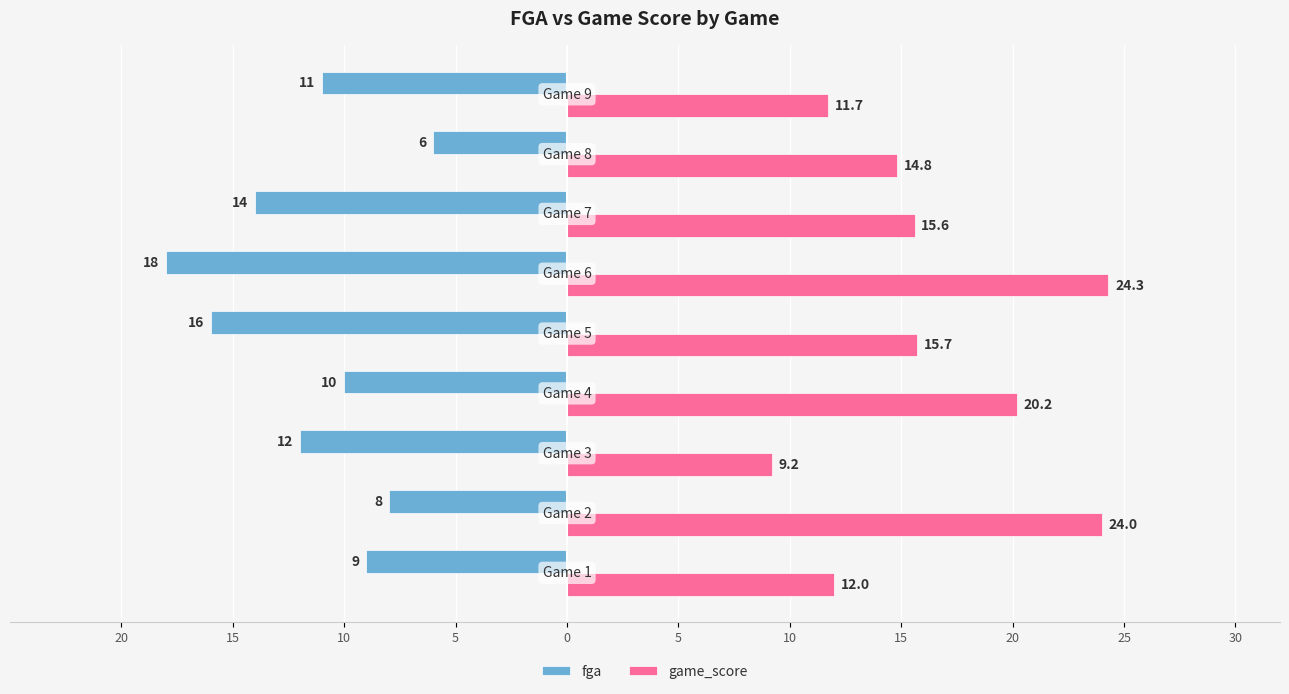

What are all the series names shown in the legend?

fga, game_score